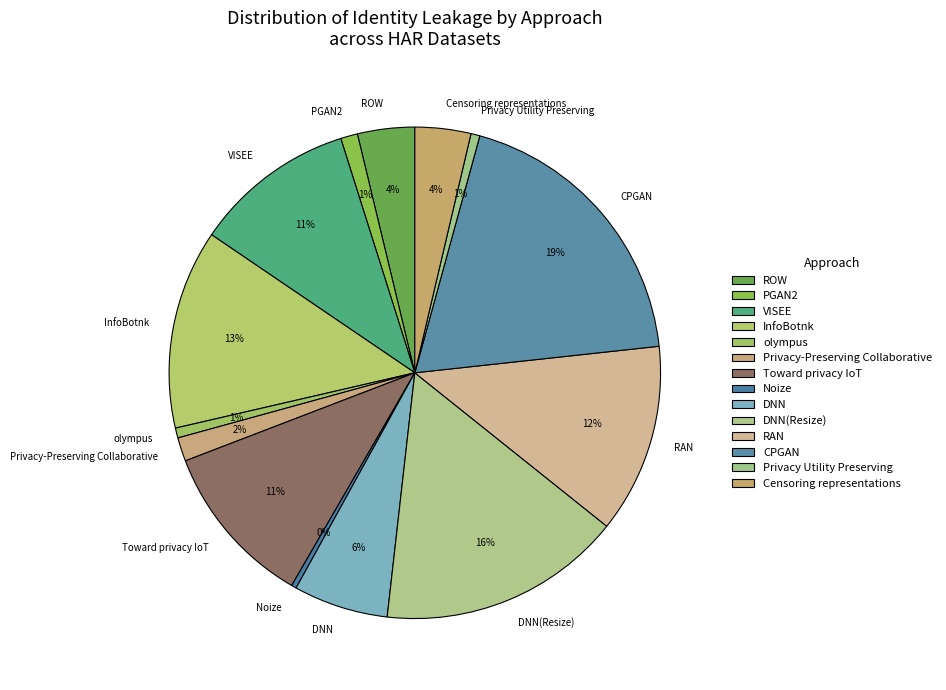

Approximately how many times larger is the value at InfoBotnk compared to VISEE?

1.2